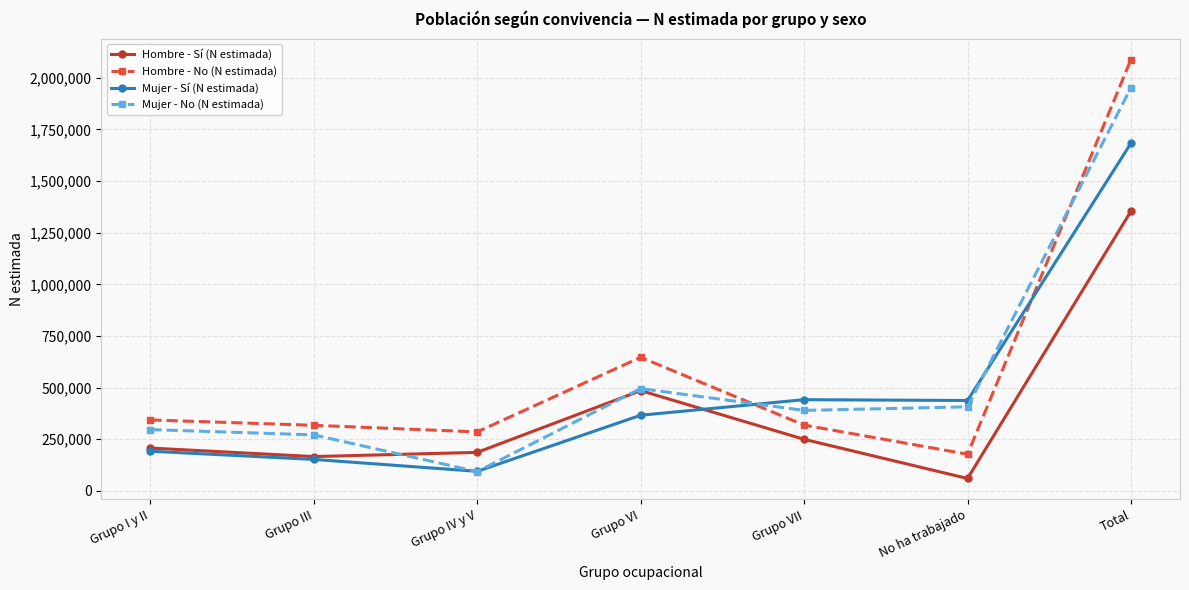

How many data points in Hombre - No (N estimada) are less than 318425?

3